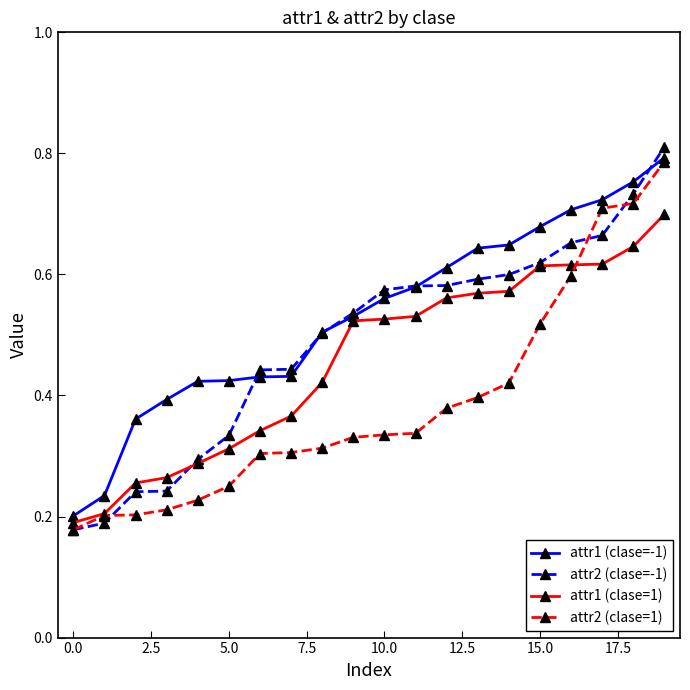

Which series has the largest range (max minus min)?

attr2 (clase=-1)